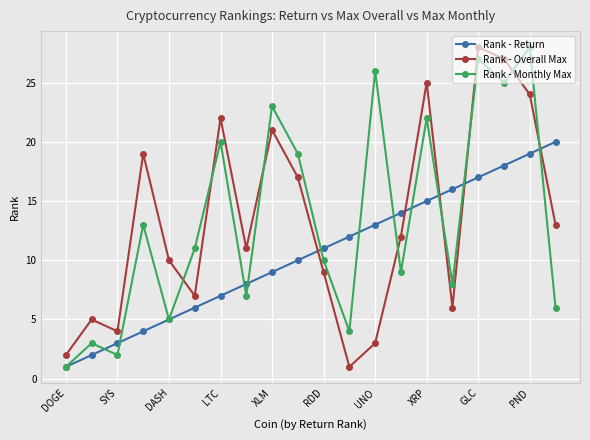

True or false: Rank - Monthly Max and Rank - Return cross at least once.

True